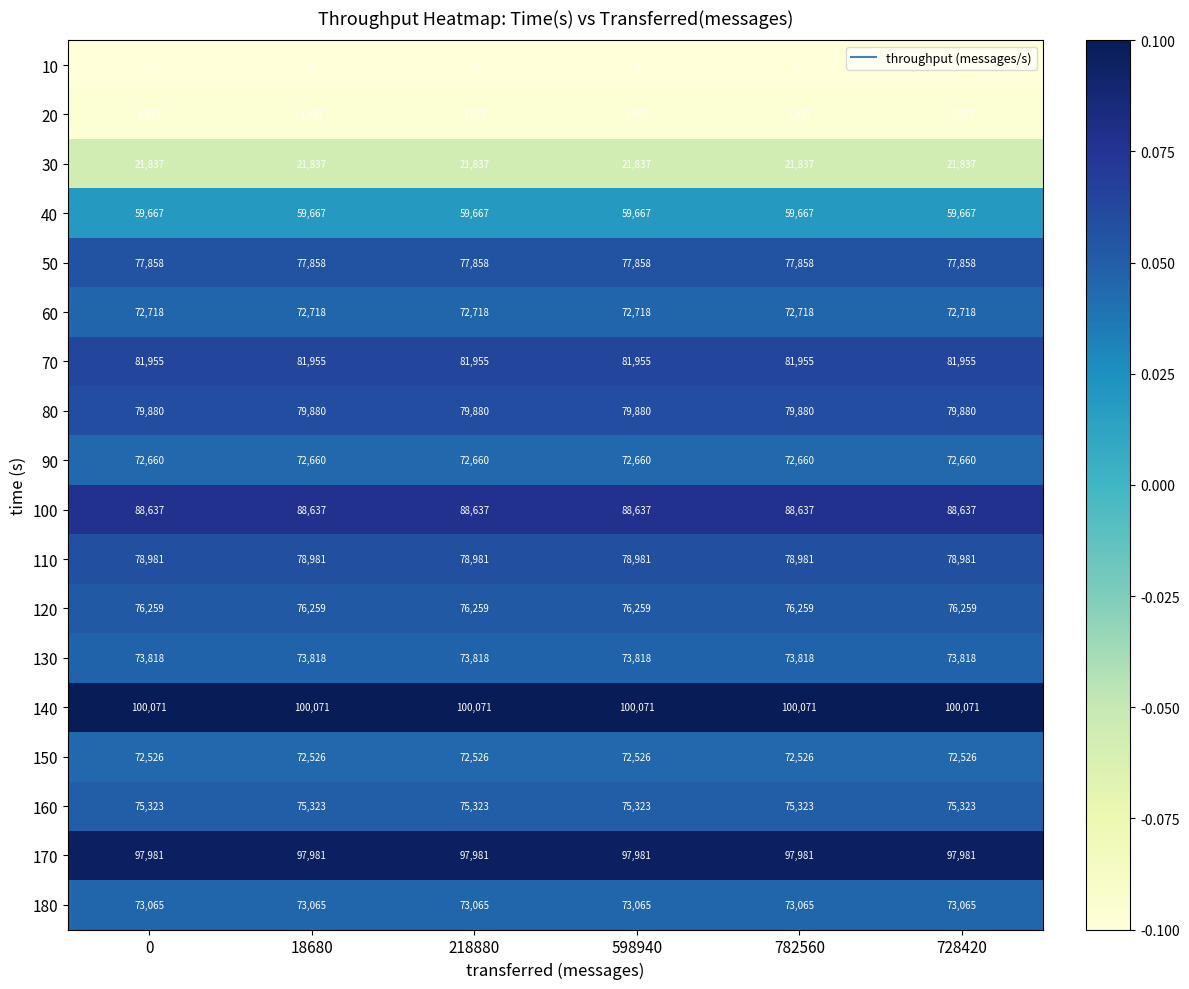

At 18680, list the series in order from smallest to largest.

10, 20, 30, 40, 150, 90, 60, 180, 130, 160, 120, 50, 110, 80, 70, 100, 170, 140